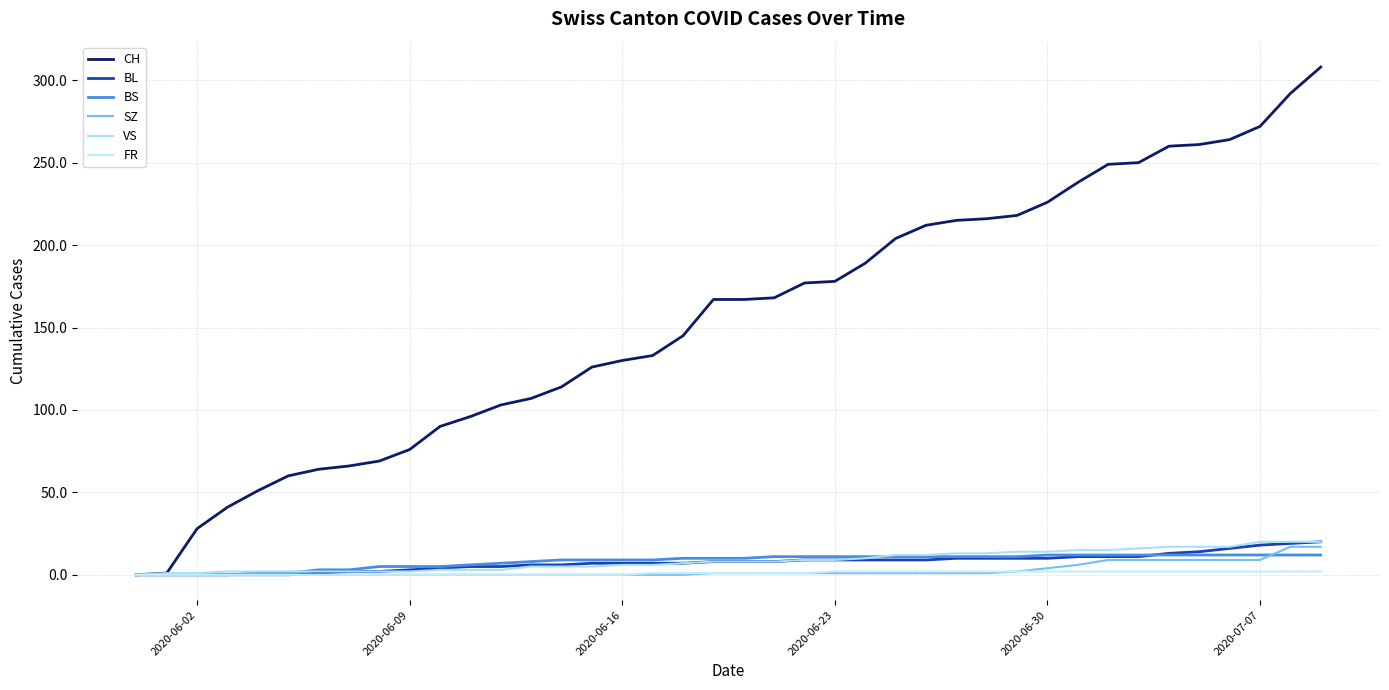

At how many categories does at least one series exceed 44?

36